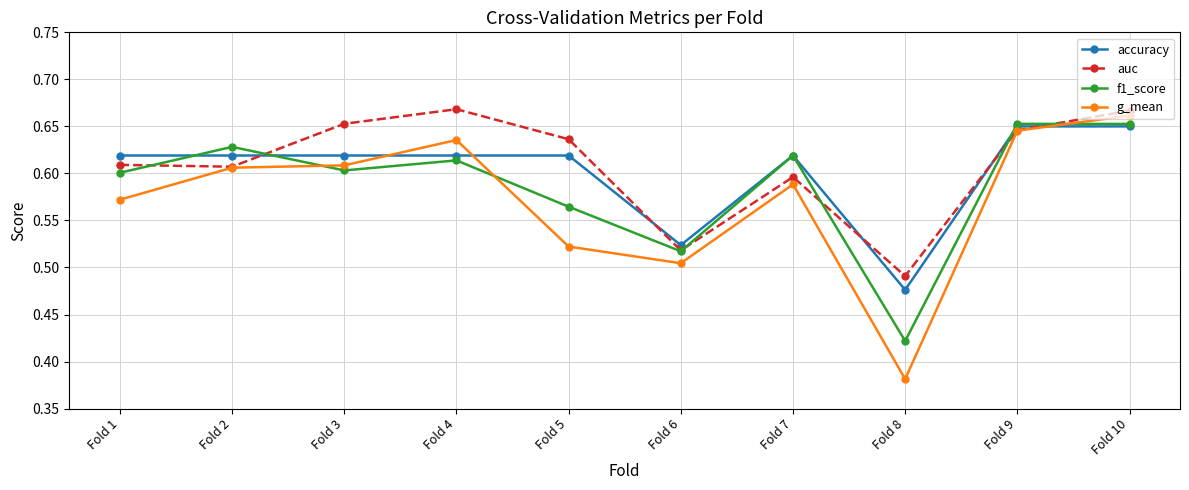

At Fold 1, list the series in order from largest to smallest.

accuracy, auc, f1_score, g_mean